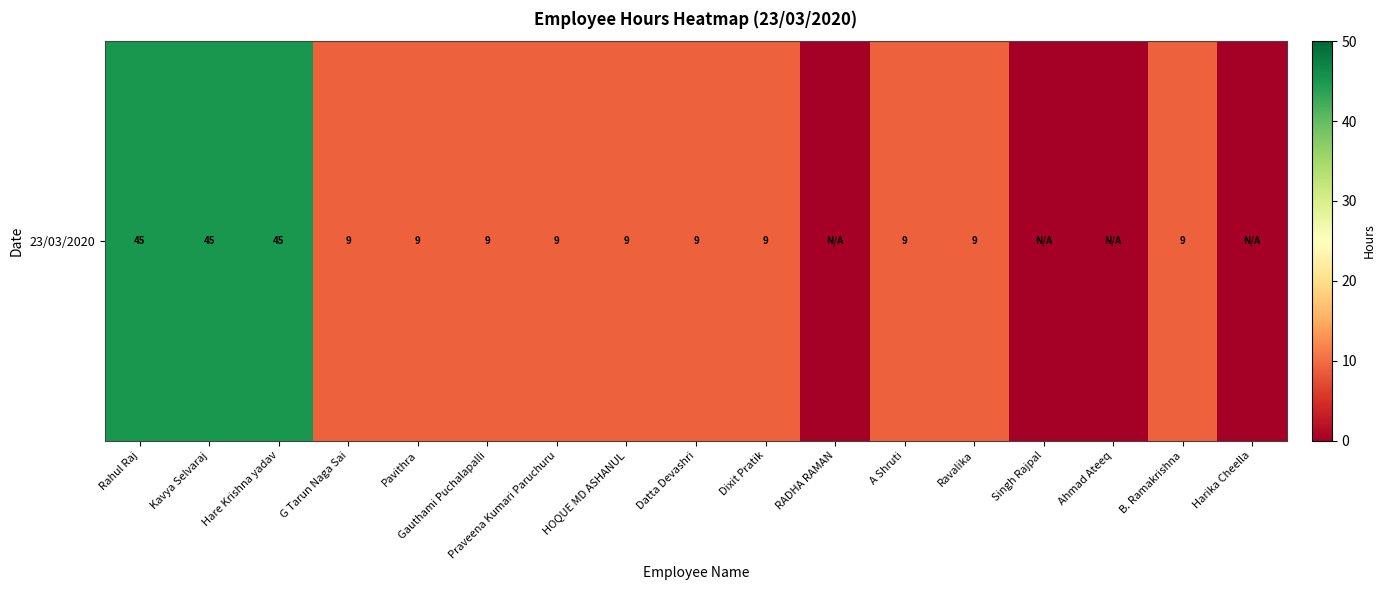

Count the number of values greater than 9.

3